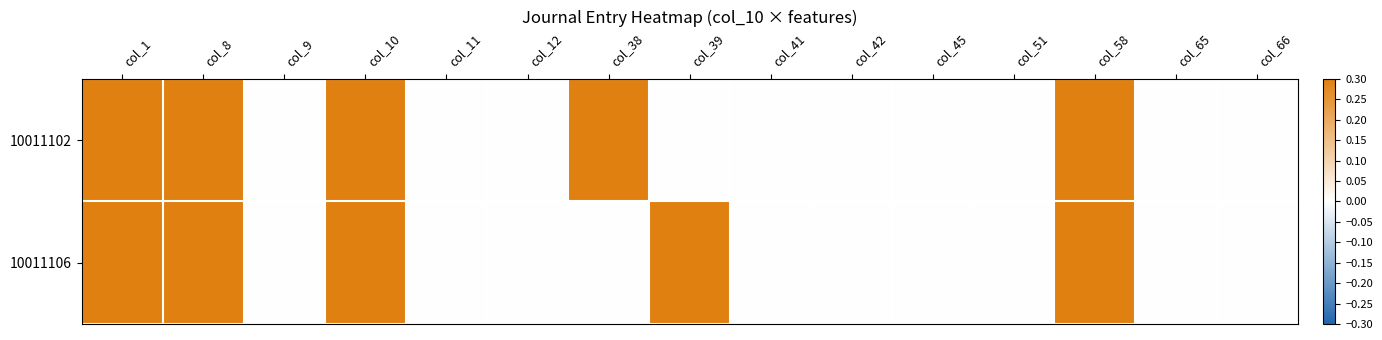

Which series has the largest range (max minus min)?

10011102